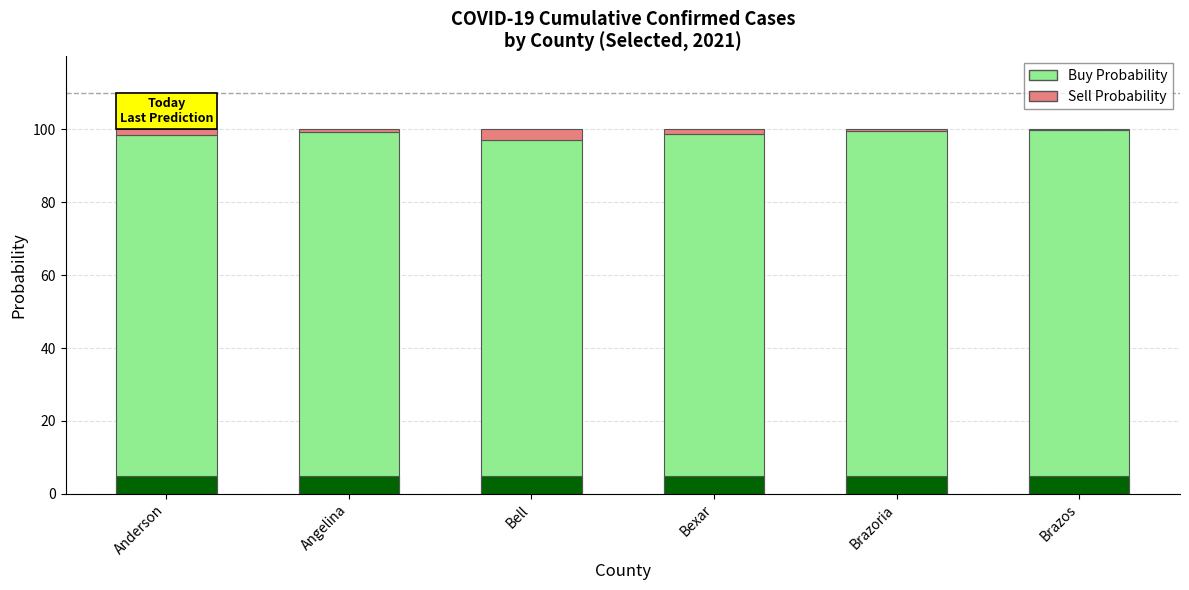

At which label does Sell Probability reach its minimum?

Brazos